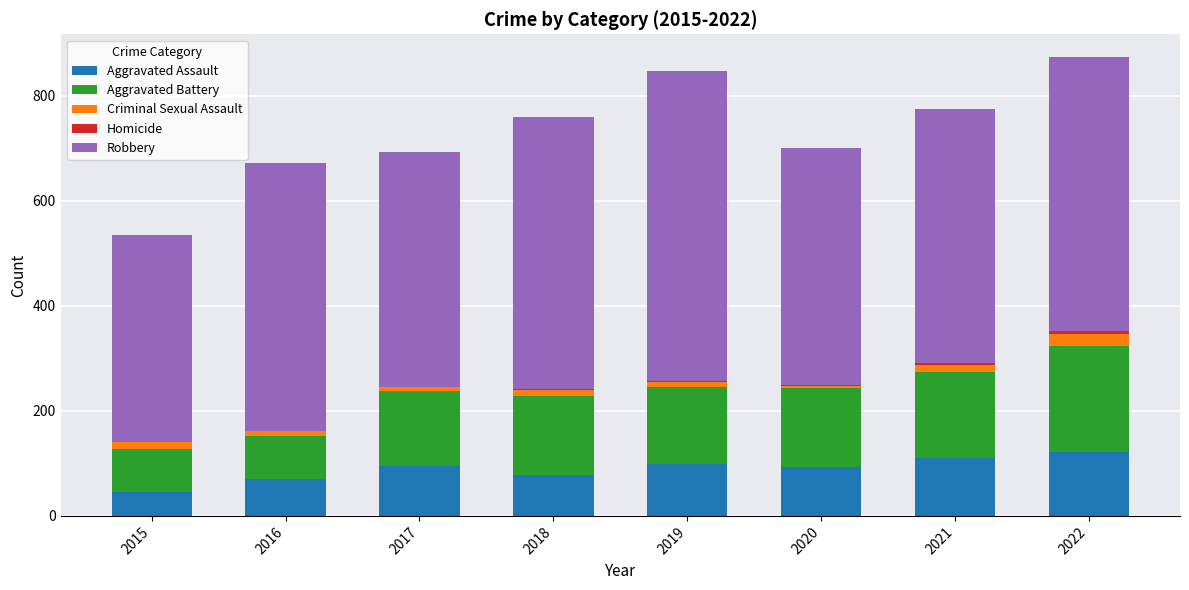

Is it true that Aggravated Assault equals 27 at 2016?

False